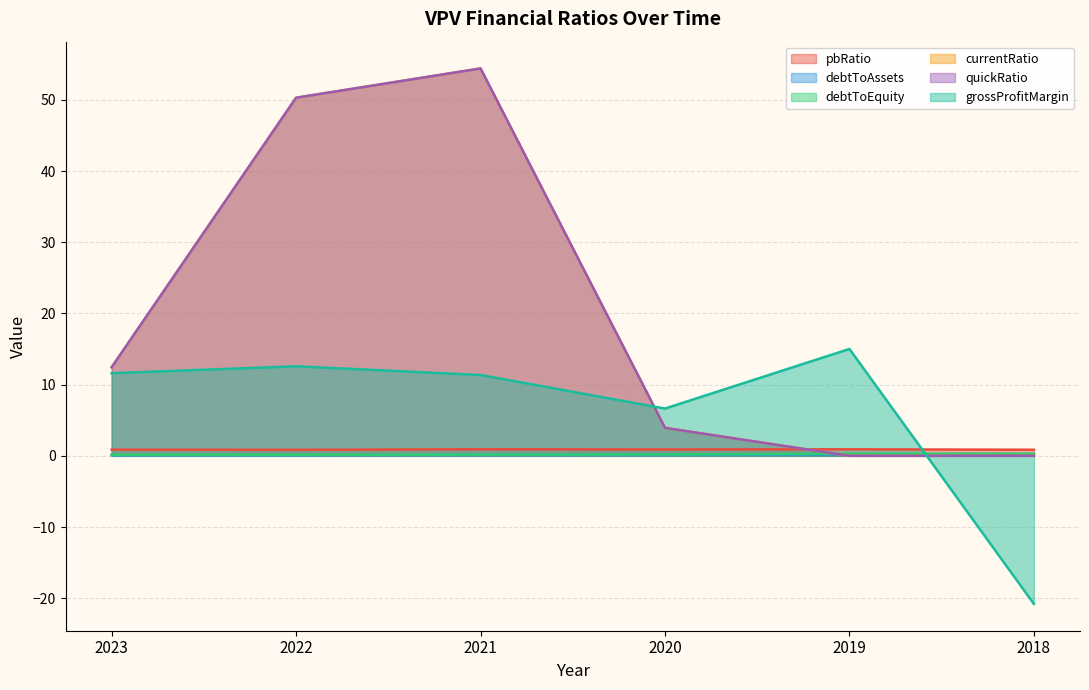

Which series ends up on top after the final intersection of debtToEquity and quickRatio?

debtToEquity